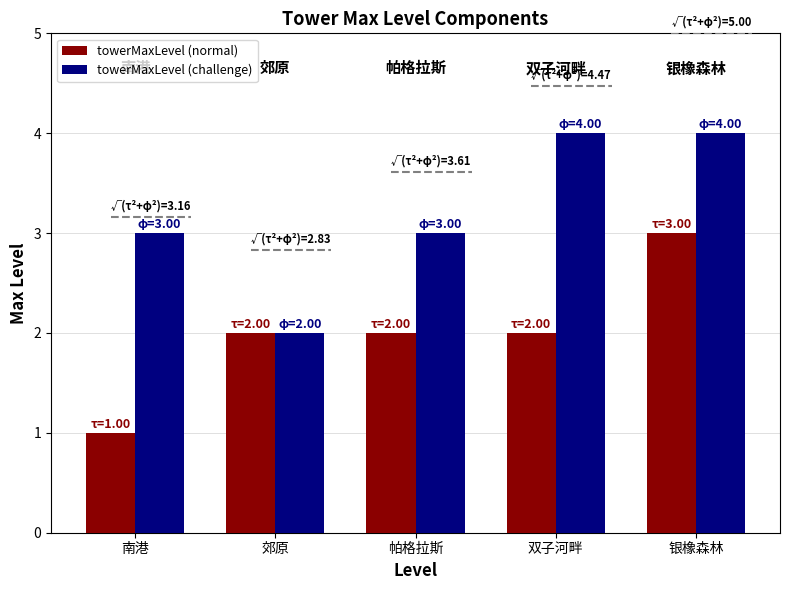

What is the maximum value shown in the chart?

4